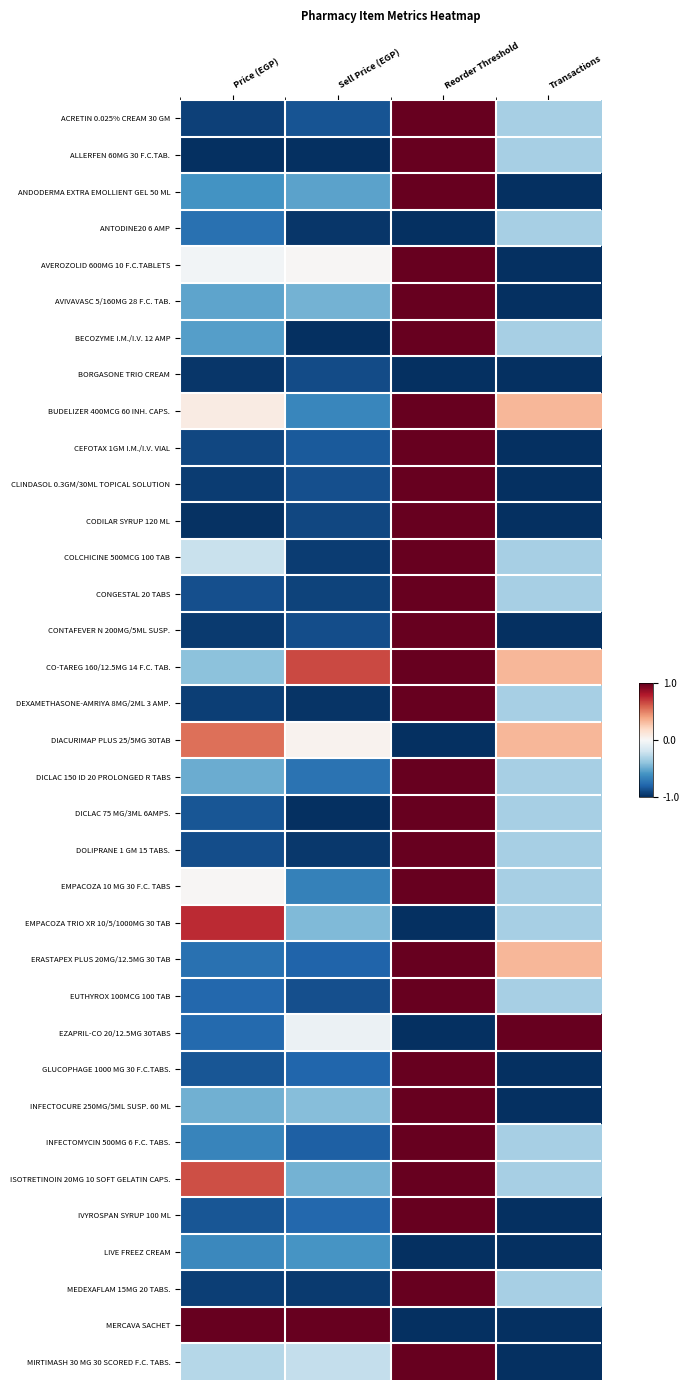

What is the spread (max minus min) of values at Transactions?

2.0